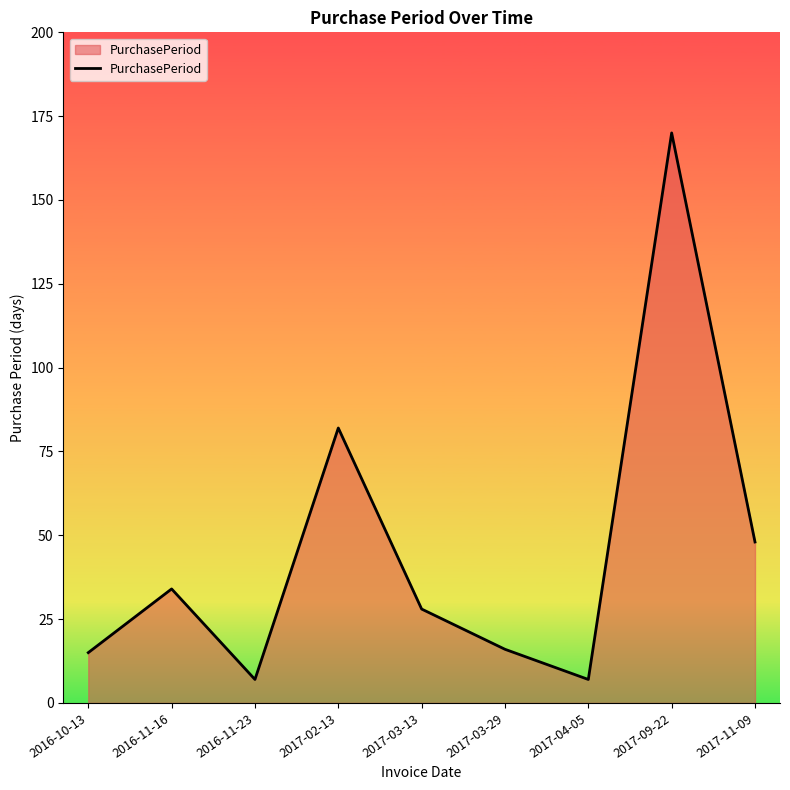

The value at 2016-10-13 is 15. True or false?

True